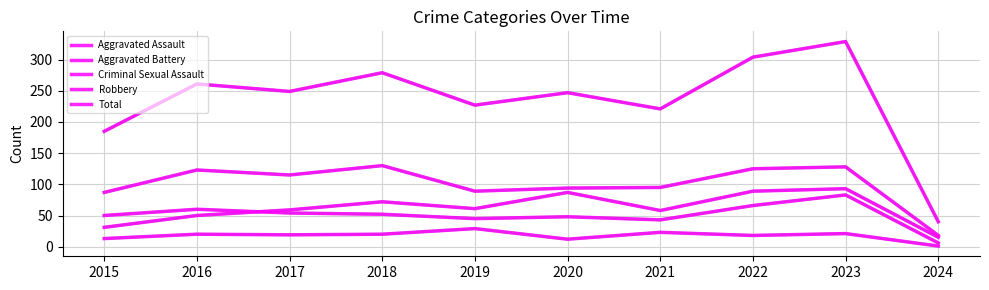

At how many categories does at least one series exceed 234?

6